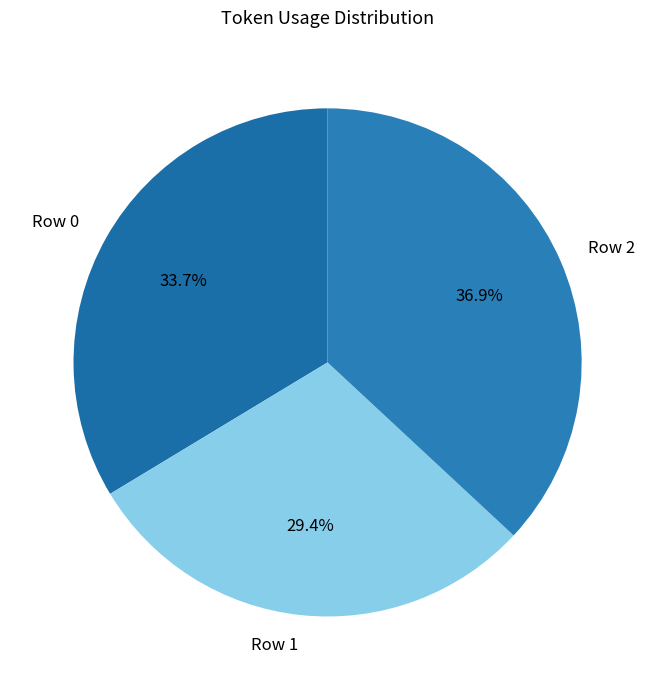

Count the number of slices in the pie.

3